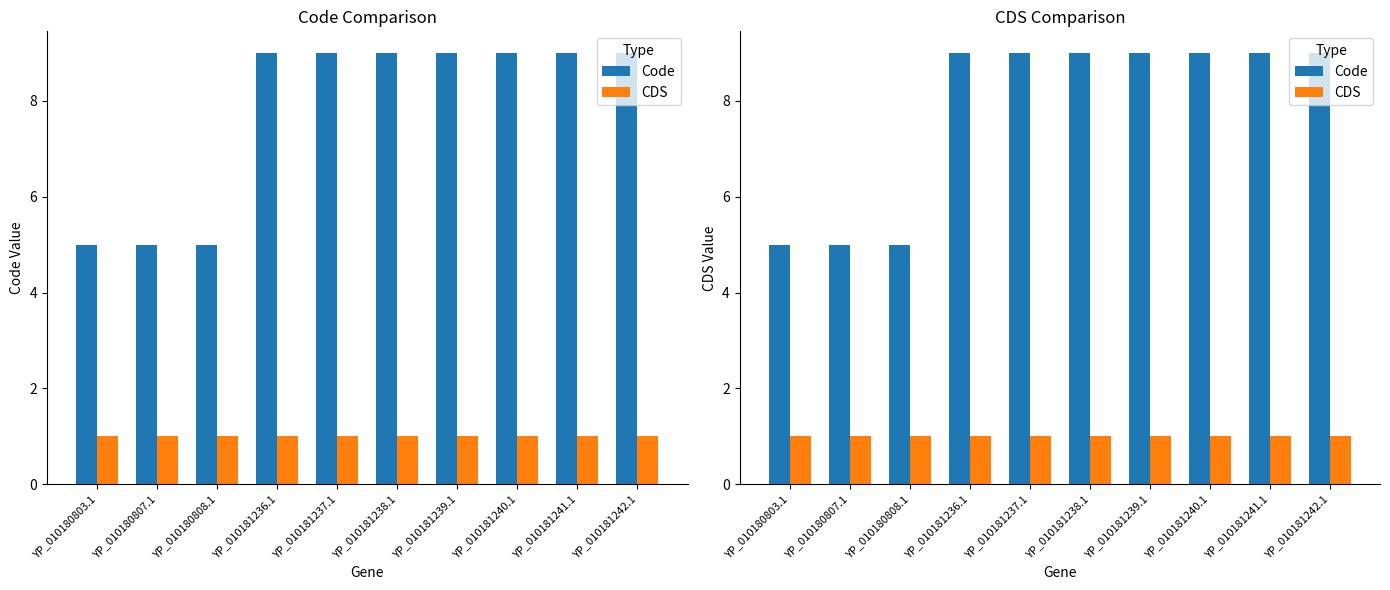

Reading left to right, extract all data points from this chart.

Code: YP_010180803.1=5	YP_010180807.1=5	YP_010180808.1=5	YP_010181236.1=9	YP_010181237.1=9	YP_010181238.1=9	YP_010181239.1=9	YP_010181240.1=9	YP_010181241.1=9	YP_010181242.1=9
CDS: YP_010180803.1=1	YP_010180807.1=1	YP_010180808.1=1	YP_010181236.1=1	YP_010181237.1=1	YP_010181238.1=1	YP_010181239.1=1	YP_010181240.1=1	YP_010181241.1=1	YP_010181242.1=1